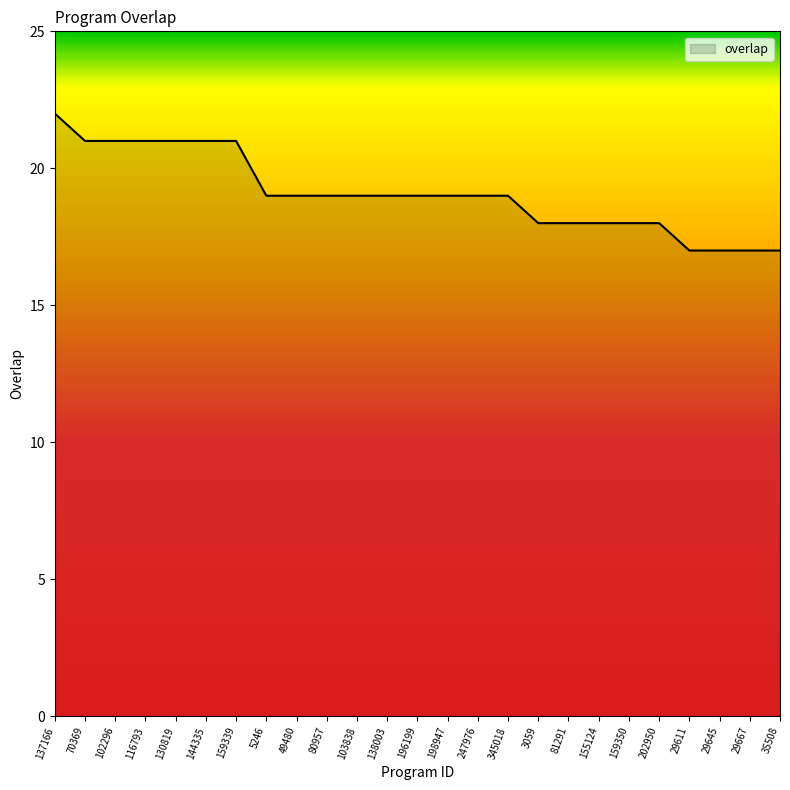

True or false: the data shows 13 at 80957.

False